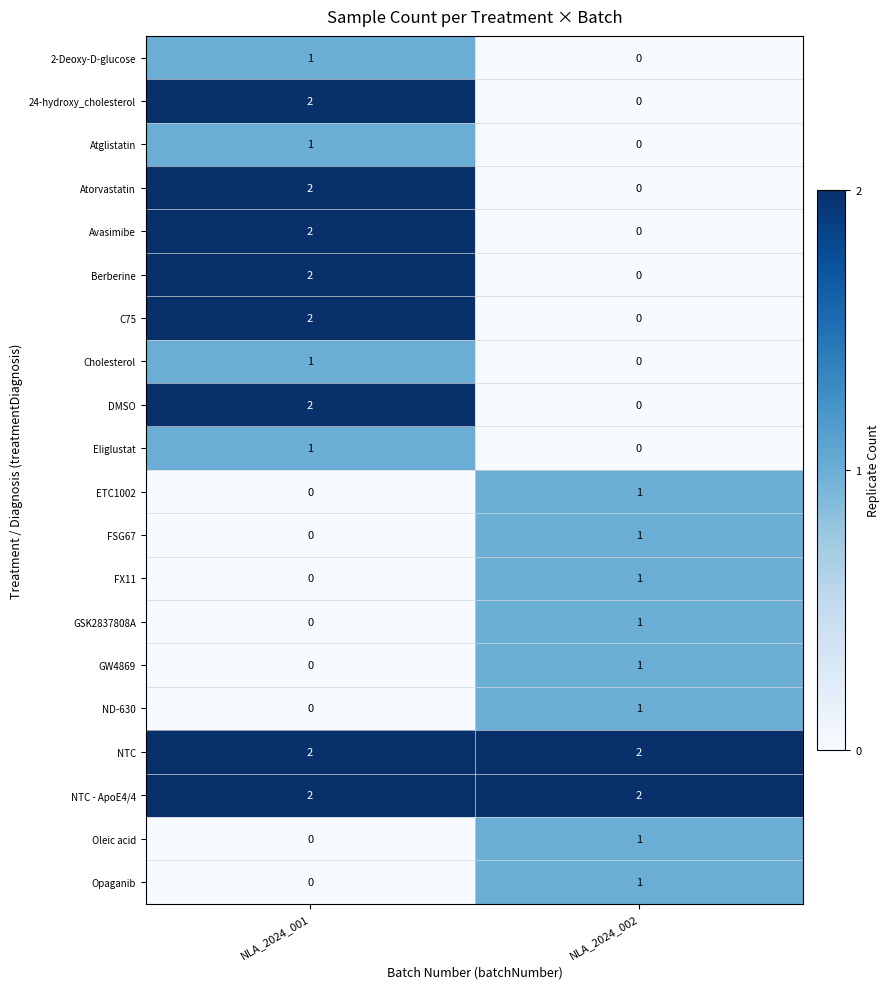

Where is GSK2837808A nearest to the value 0?

NLA_2024_001